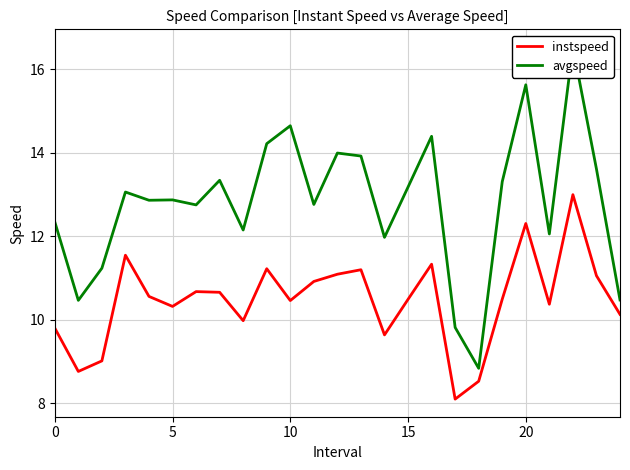

True or false: instspeed and avgspeed intersect in this chart.

False